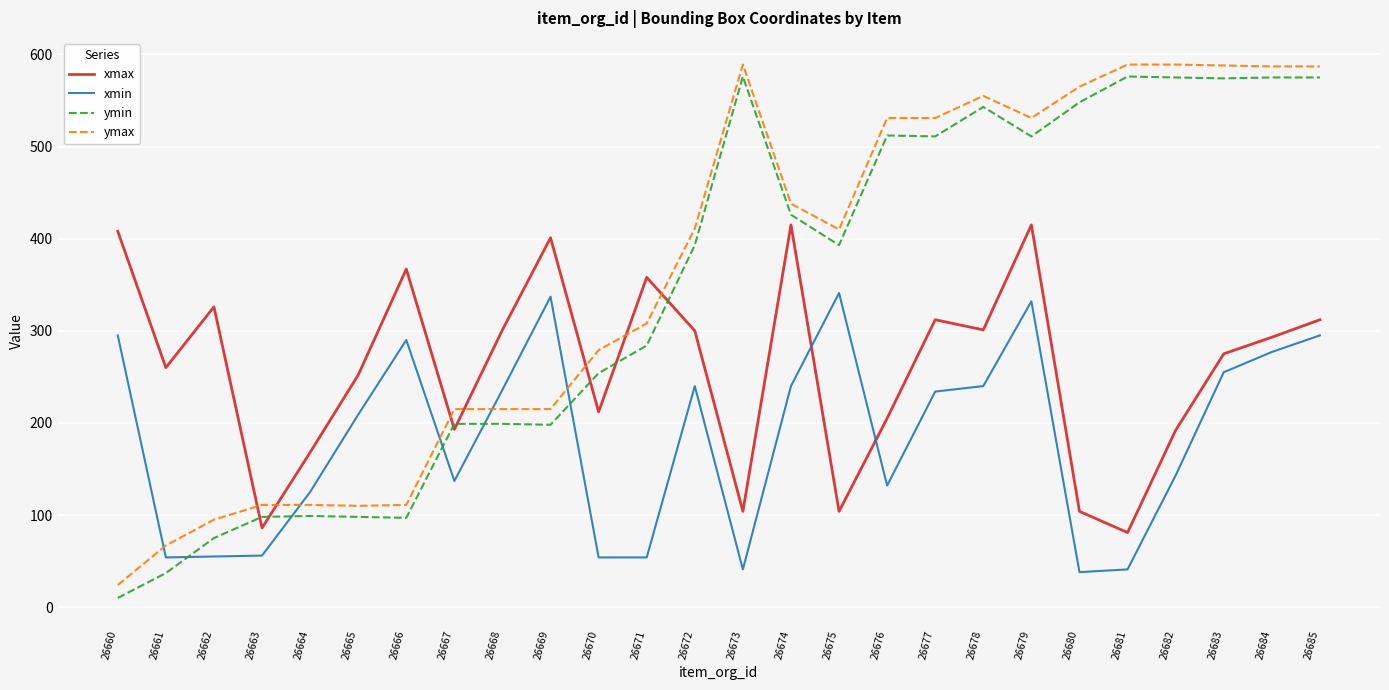

How many times do ymax and xmin cross each other?

5